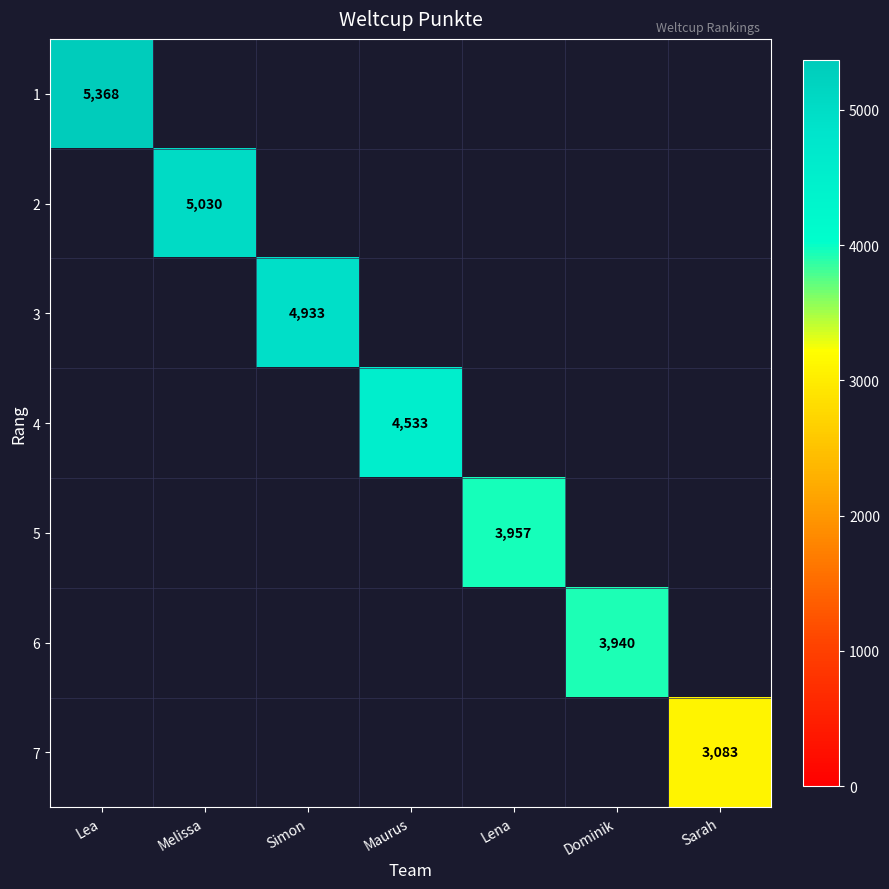

The 7 series shows 3083 at Sarah. True or false?

True